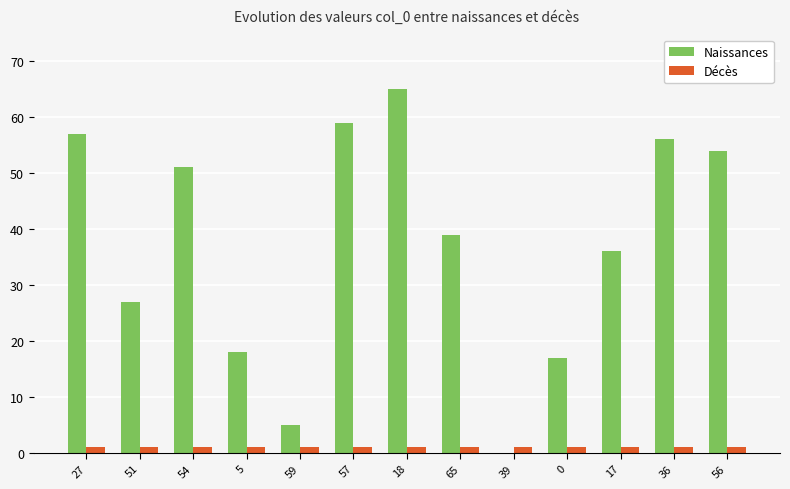

What is the highest value of the Naissances series?

65